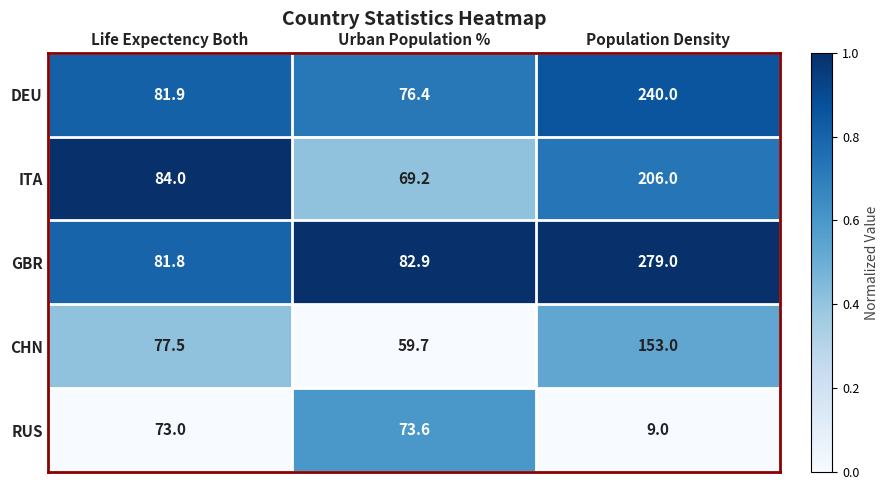

List the labels in order of DEU value, largest first.

Population Density, Life Expectency Both, Urban Population %